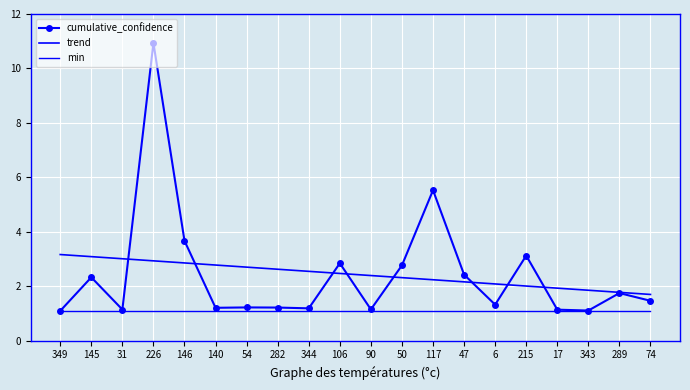

Which has a higher value, 90 or 289?

289